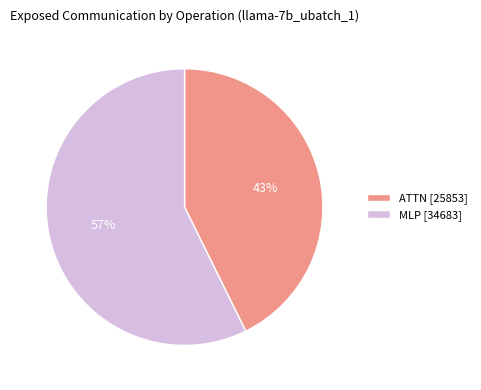

Rank the categories by value from highest to lowest.

MLP [34683], ATTN [25853]